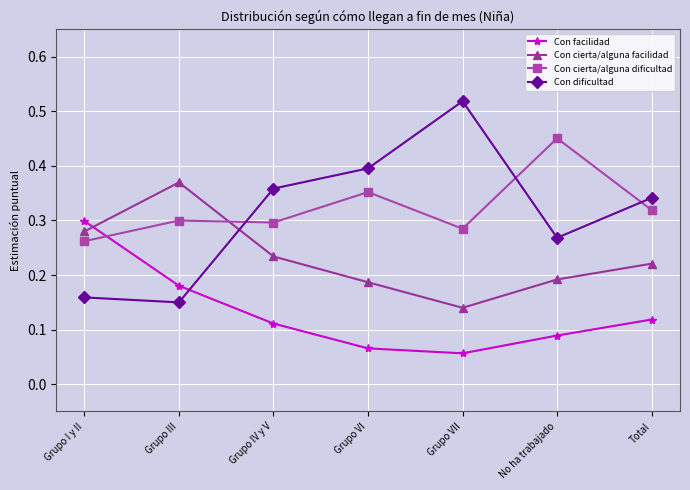

What position from the right is Grupo VII?

3